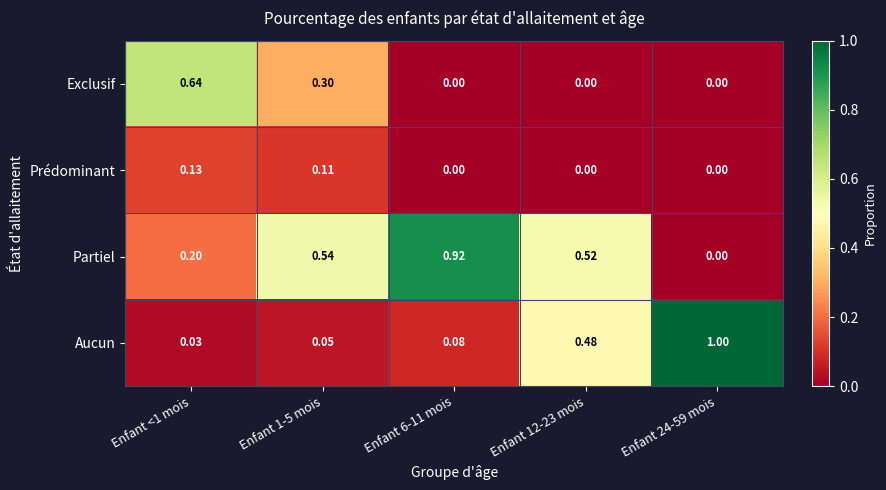

Rank the series by their average value, from highest to lowest.

Partiel, Aucun, Exclusif, Prédominant